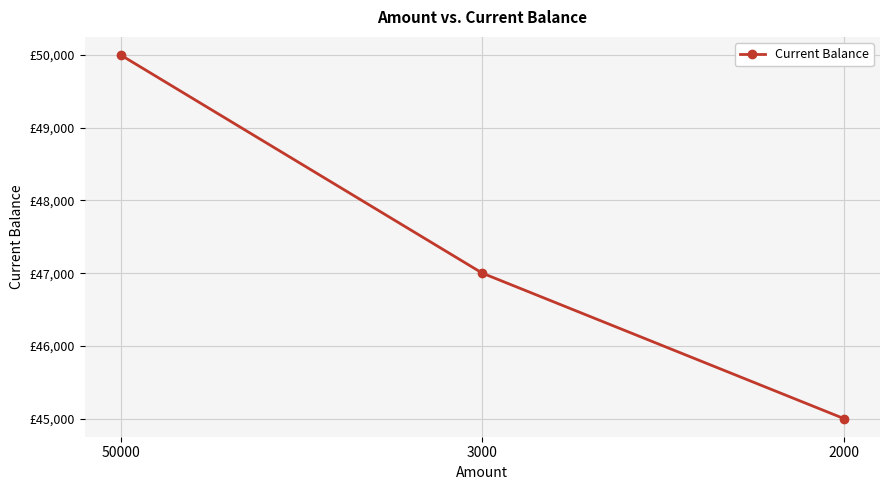

Rank the categories by value from highest to lowest.

50000, 3000, 2000